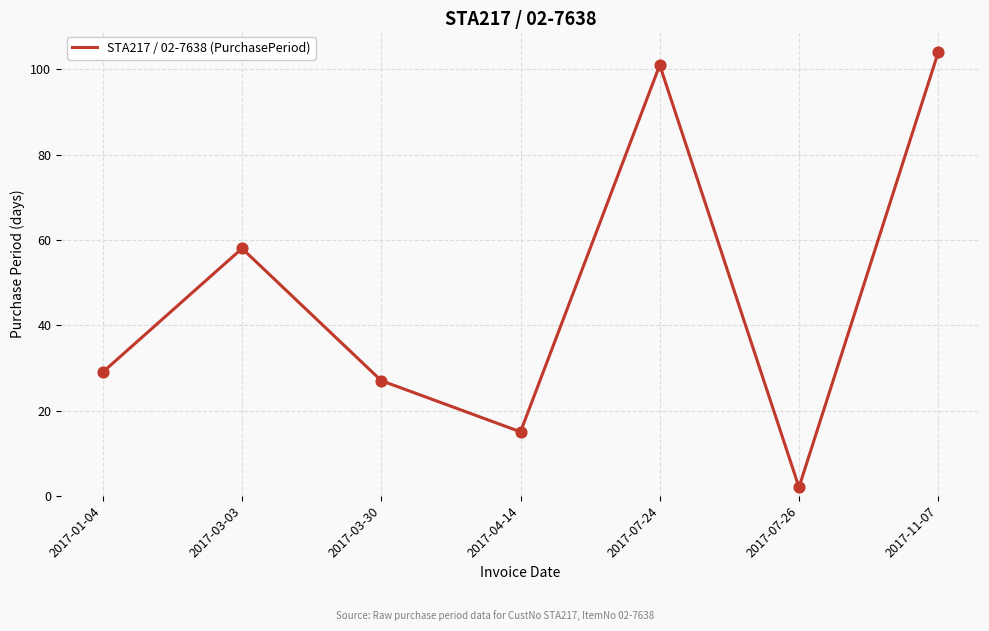

What is the ratio of the value at 2017-03-30 to the value at 2017-07-24?

0.3